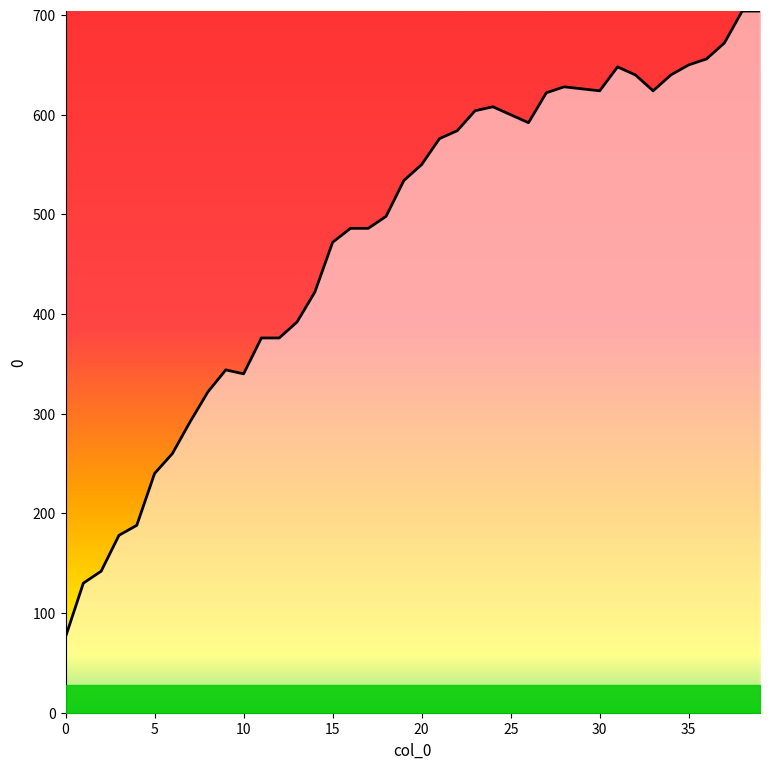

What is the minimum value shown in the chart?

76